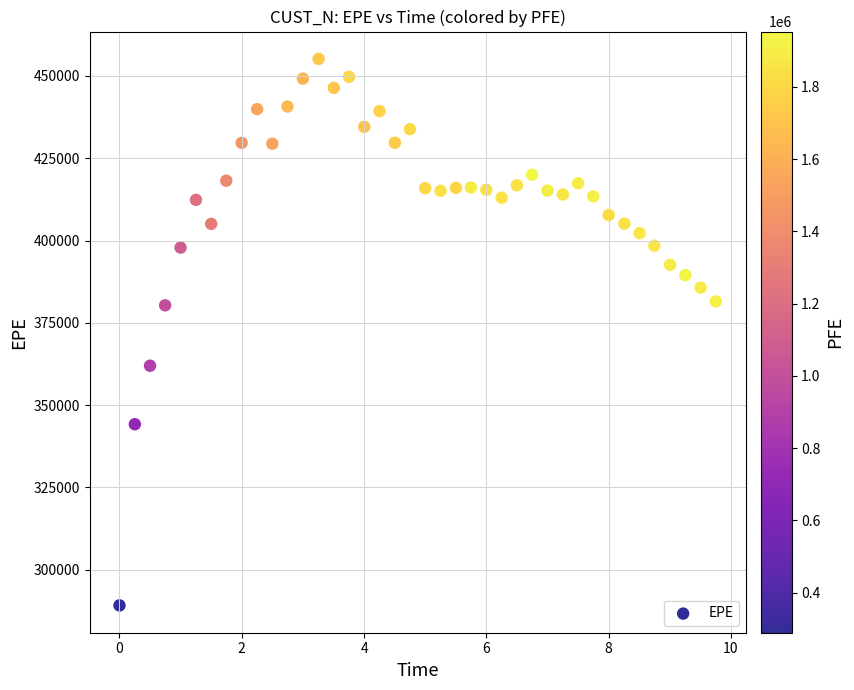

What is the range of Y values (max minus min)?

166097.5